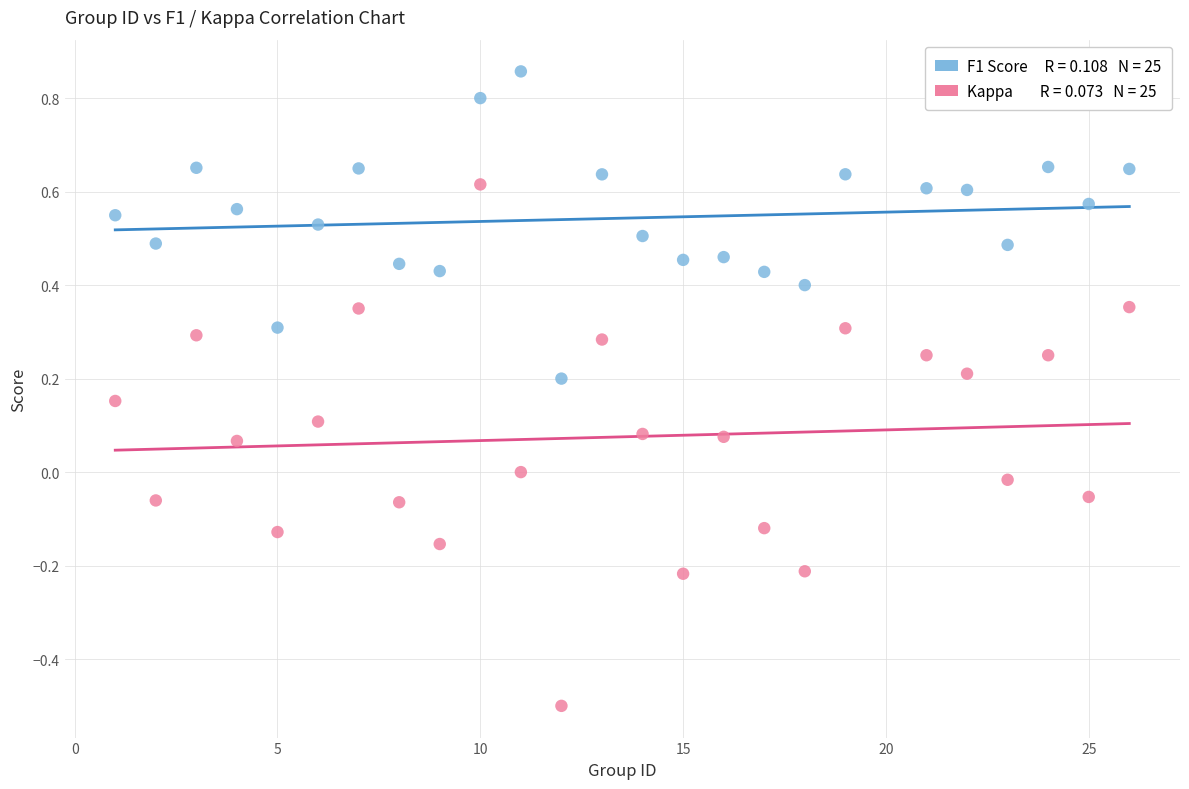

Across all data points, what is the range of X values (max minus min)?

25.0